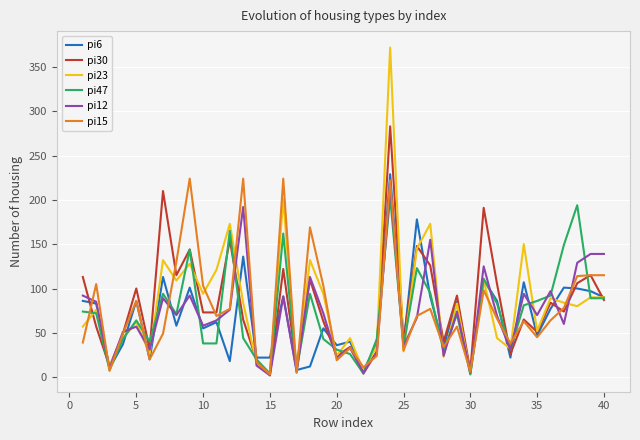

Which series has the widest spread of values?

pi23